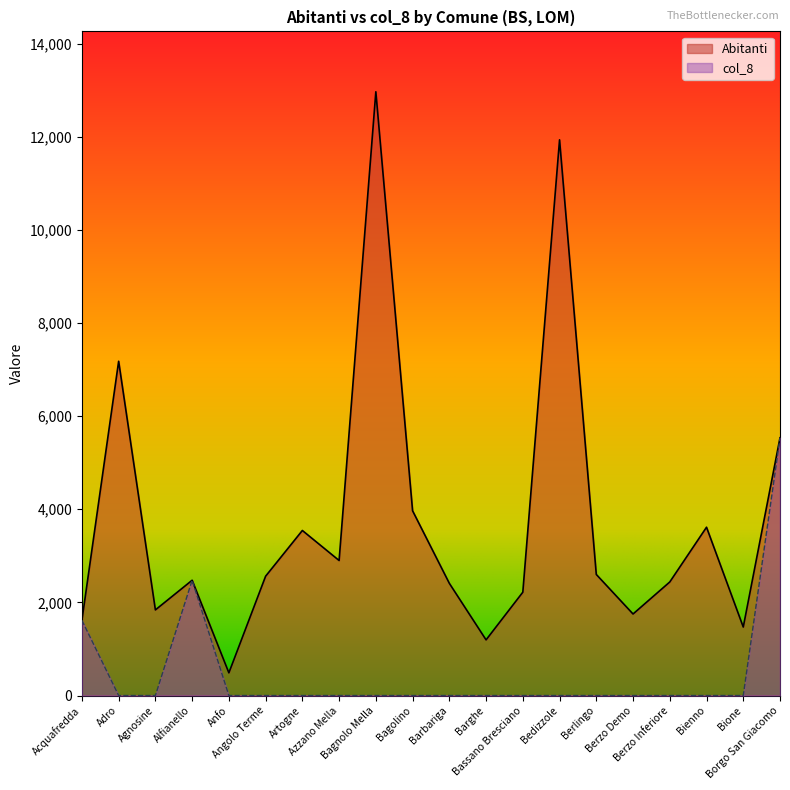

At which label is col_8 closest to 2768?

Alfianello